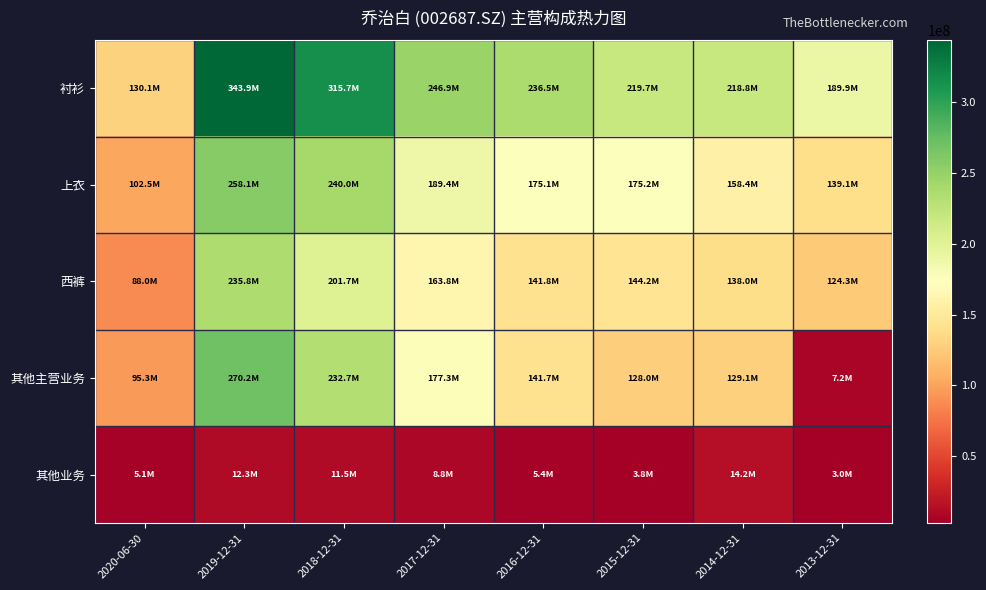

At how many categories does at least one series exceed 105139631?

8